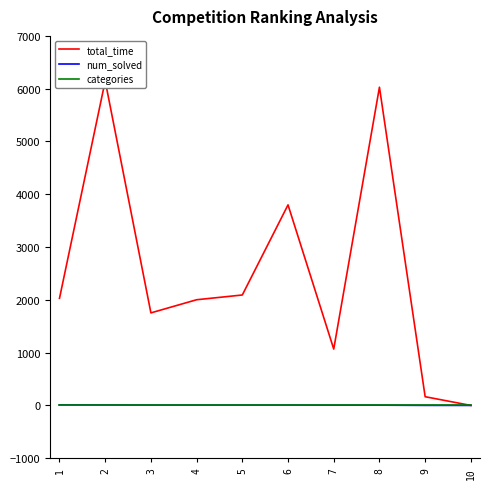

Which category has the highest value in the total_time series?

2